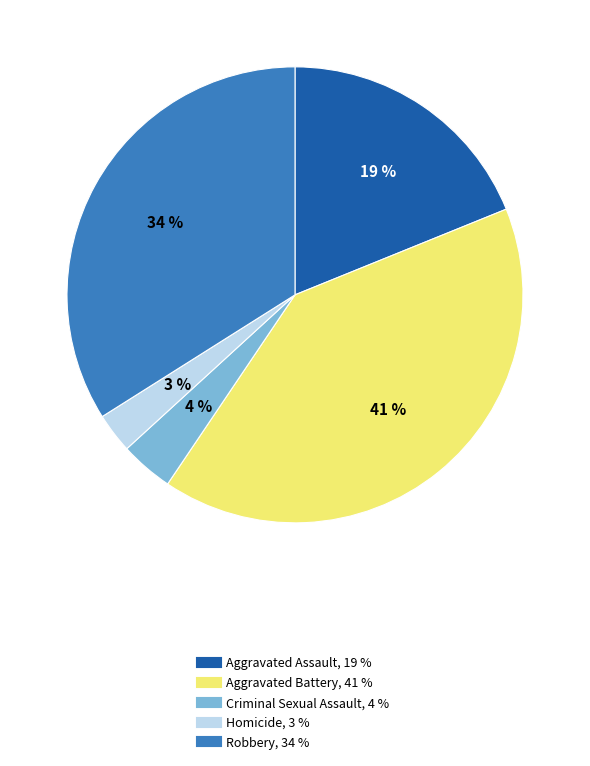

The Robbery slice represents 34% of the pie. True or false?

True